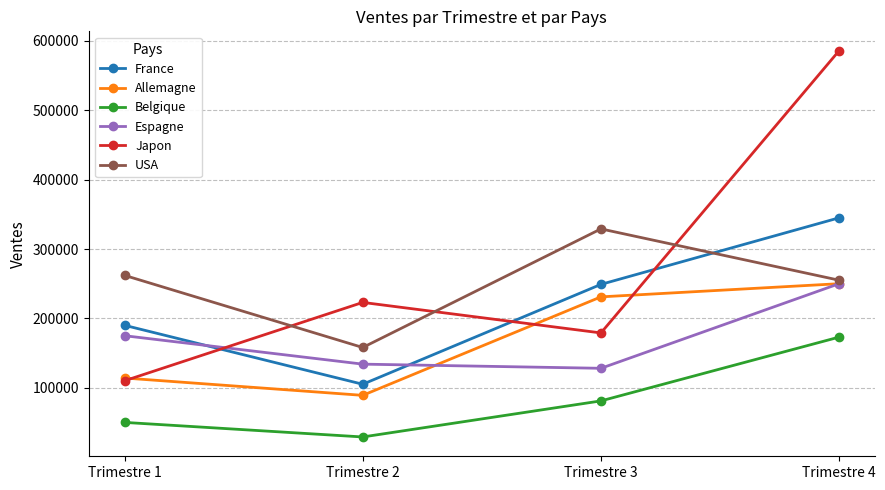

Where is the first local minimum for Allemagne?

Trimestre 2